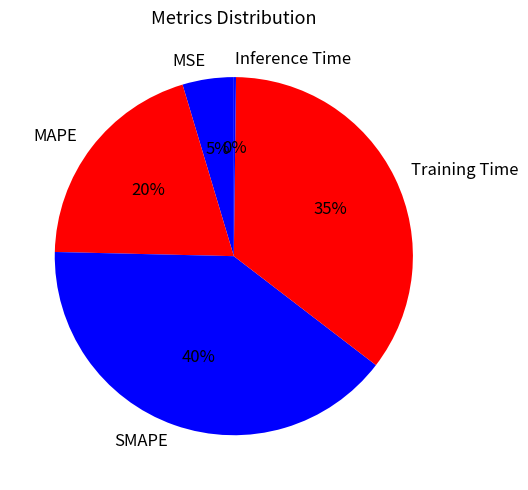

To the nearest percent, what percentage of the pie is MSE?

5%